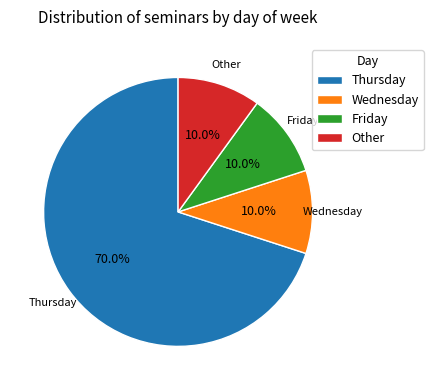

Is Other the majority of the pie?

No